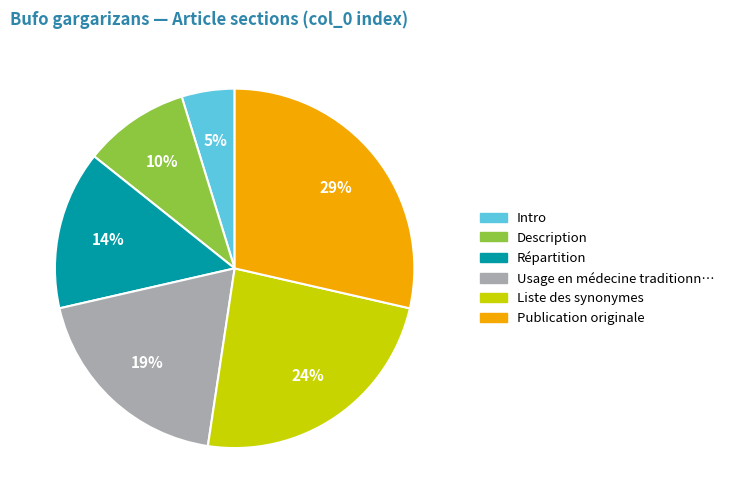

To the nearest percent, what is the average slice percentage?

17%